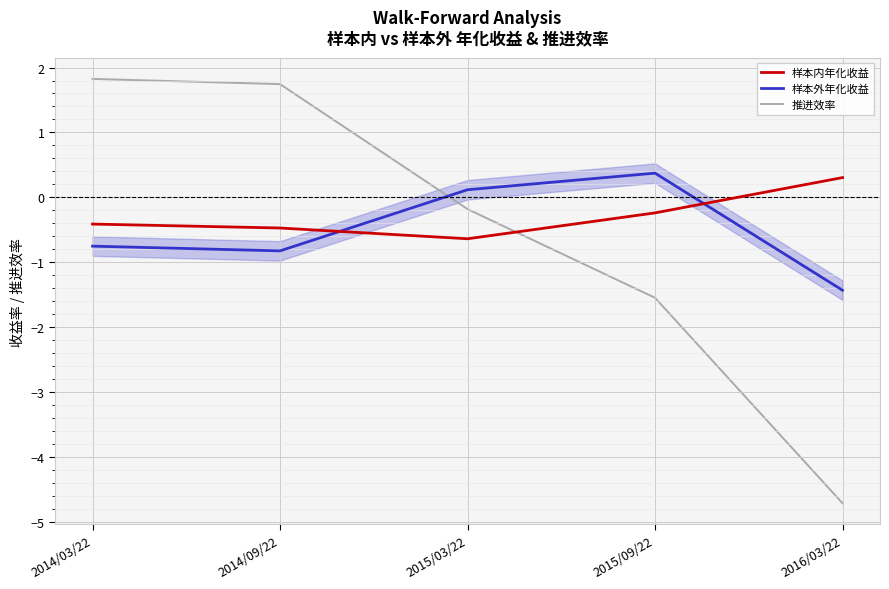

What is the sum of the 样本内年化收益 values at 2014/03/22 and 2016/03/22?

-0.1